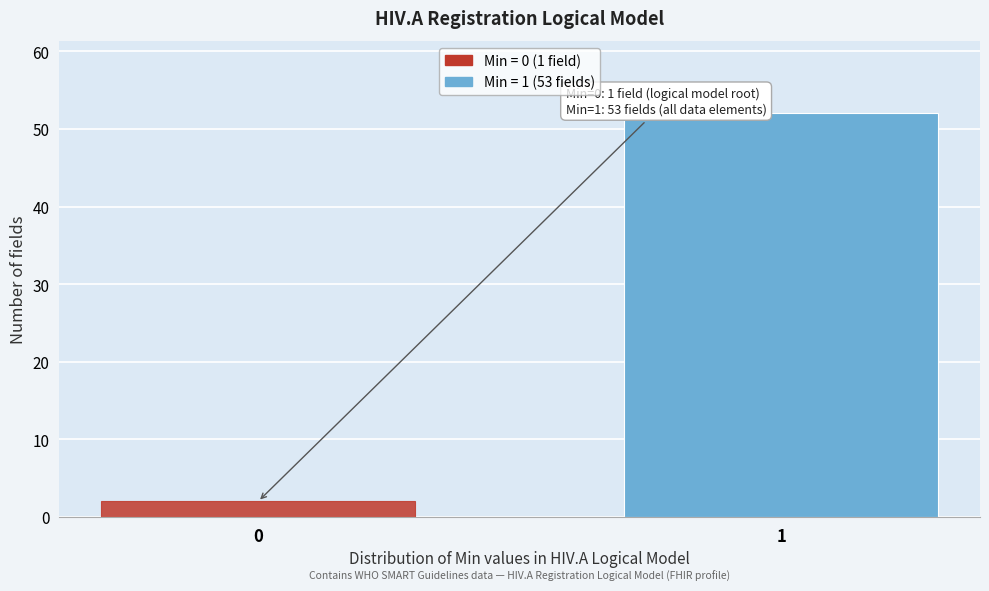

Reading right to left, extract all data points from this chart.

52	2